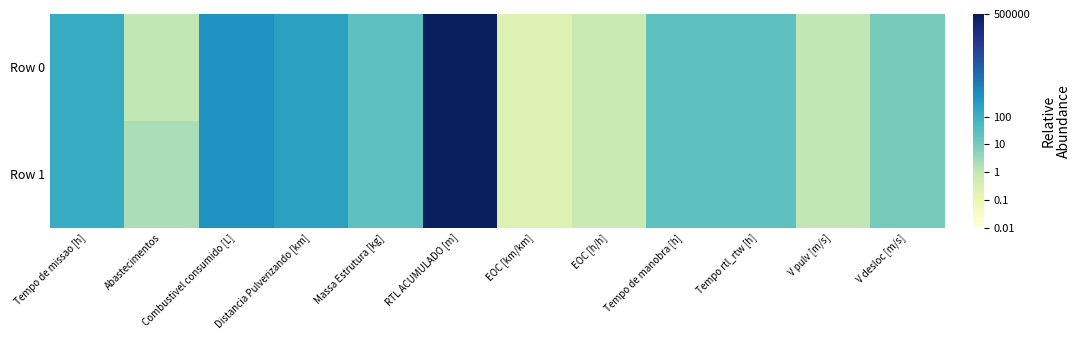

At how many categories does at least one series exceed 5?

1